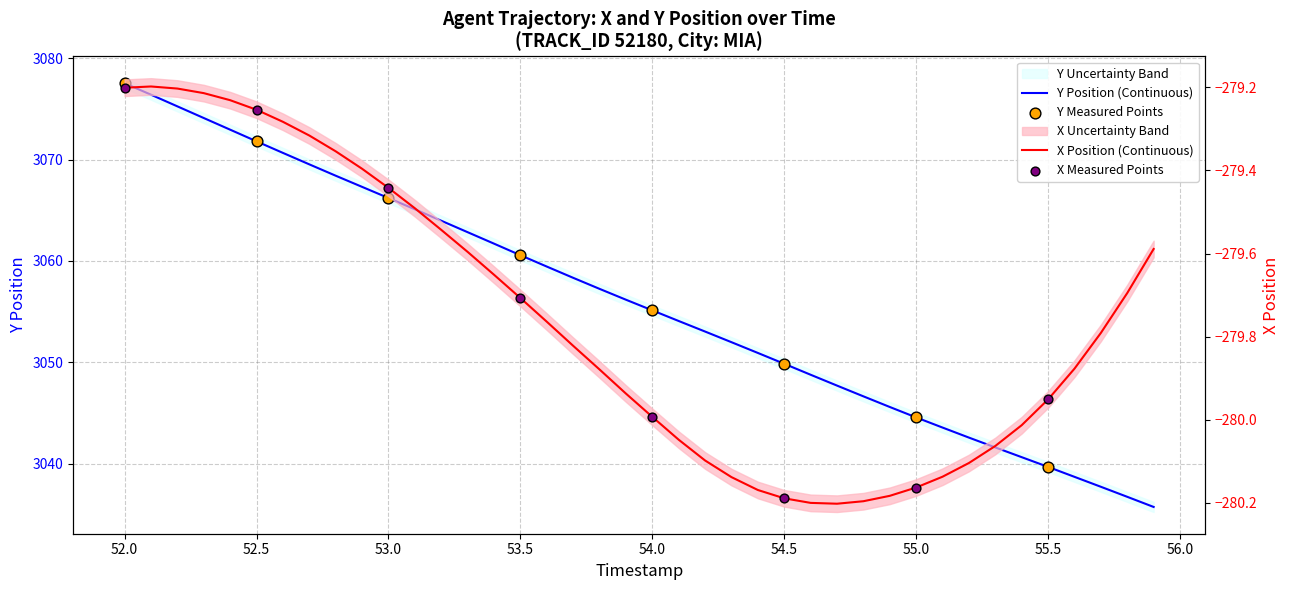

Which series reaches the maximum Y coordinate?

Y